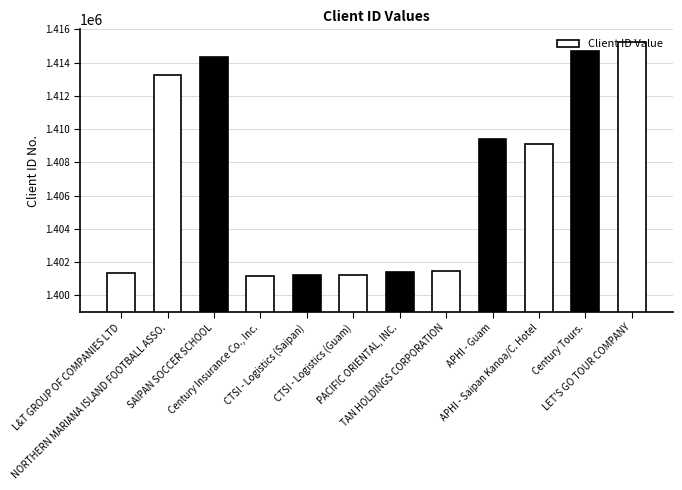

Where is the data nearest to the value 1408223?

APHI - Saipan Kanoa/C. Hotel